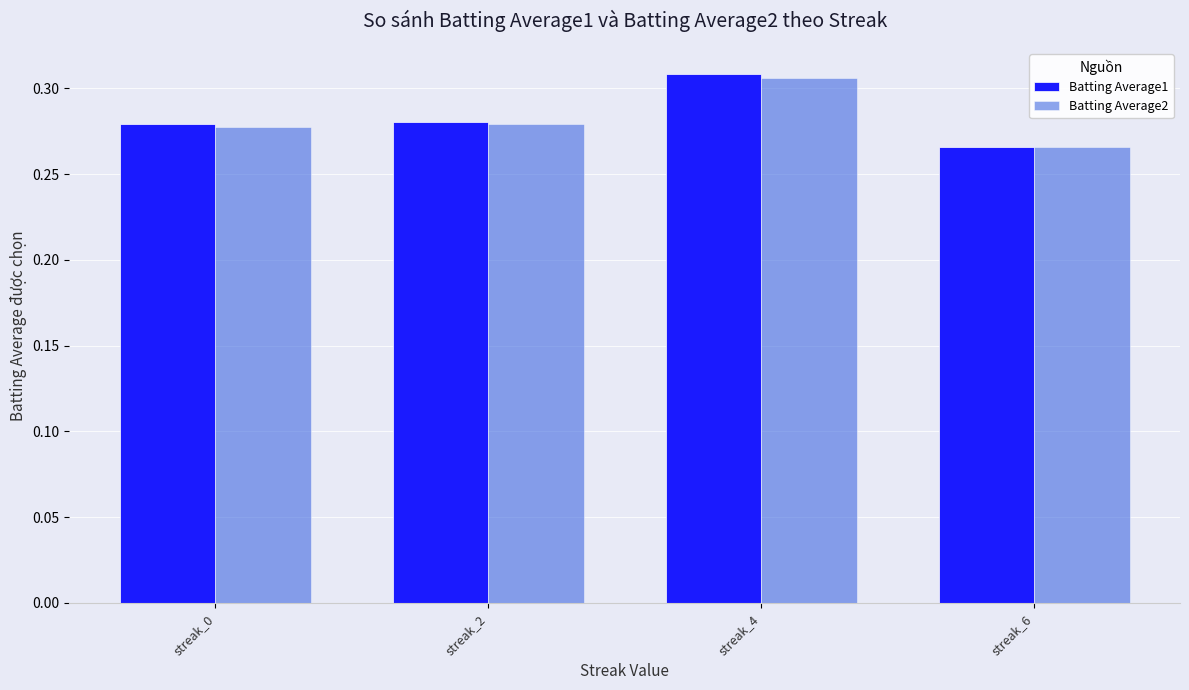

What are all the series names shown in the legend?

Batting Average1, Batting Average2